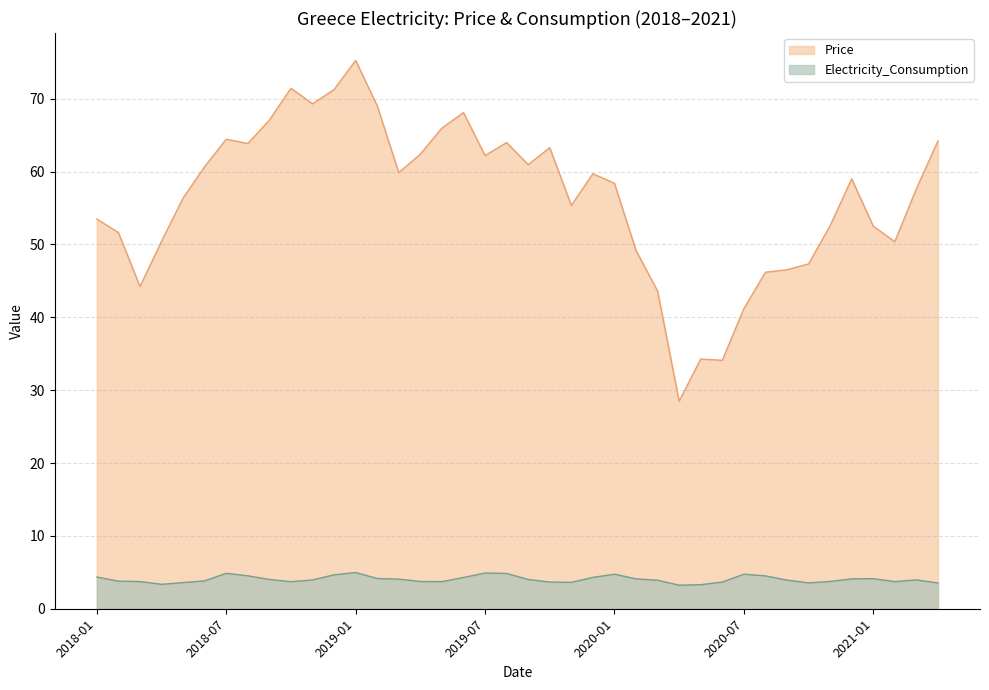

True or false: Electricity_Consumption has more than 2 interior local peaks.

True